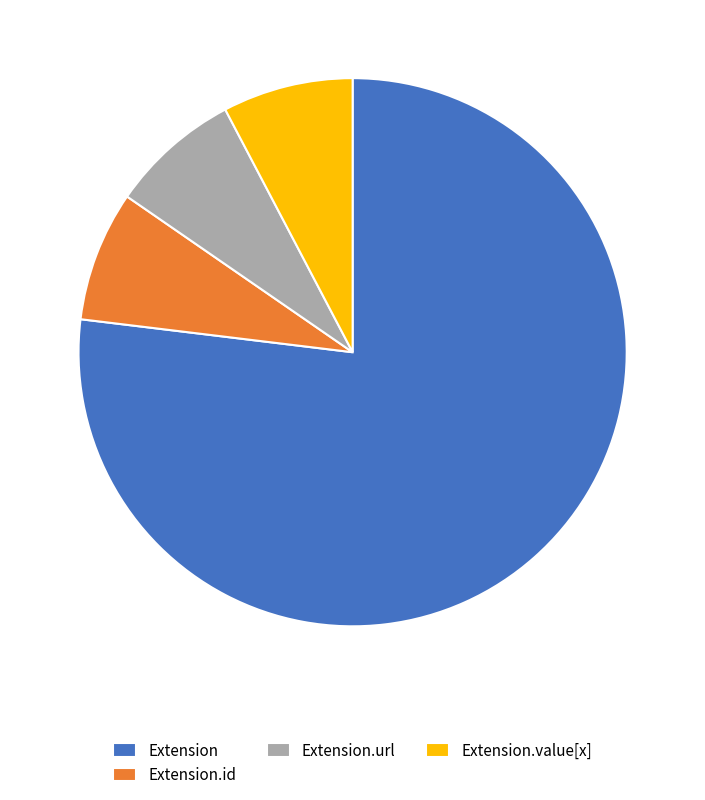

Does Extension.url account for over 50% of the chart?

No